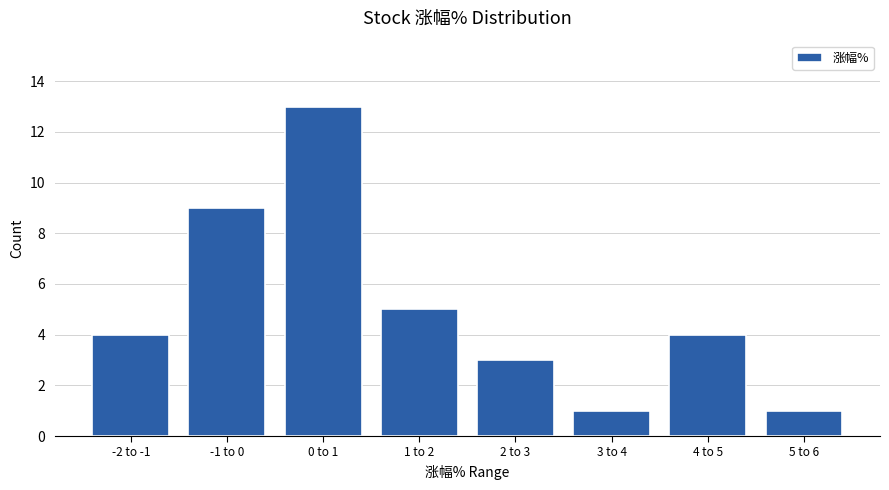

Reading left to right, what are all the values shown in this chart?

-2 to -1=4	-1 to 0=9	0 to 1=13	1 to 2=5	2 to 3=3	3 to 4=1	4 to 5=4	5 to 6=1